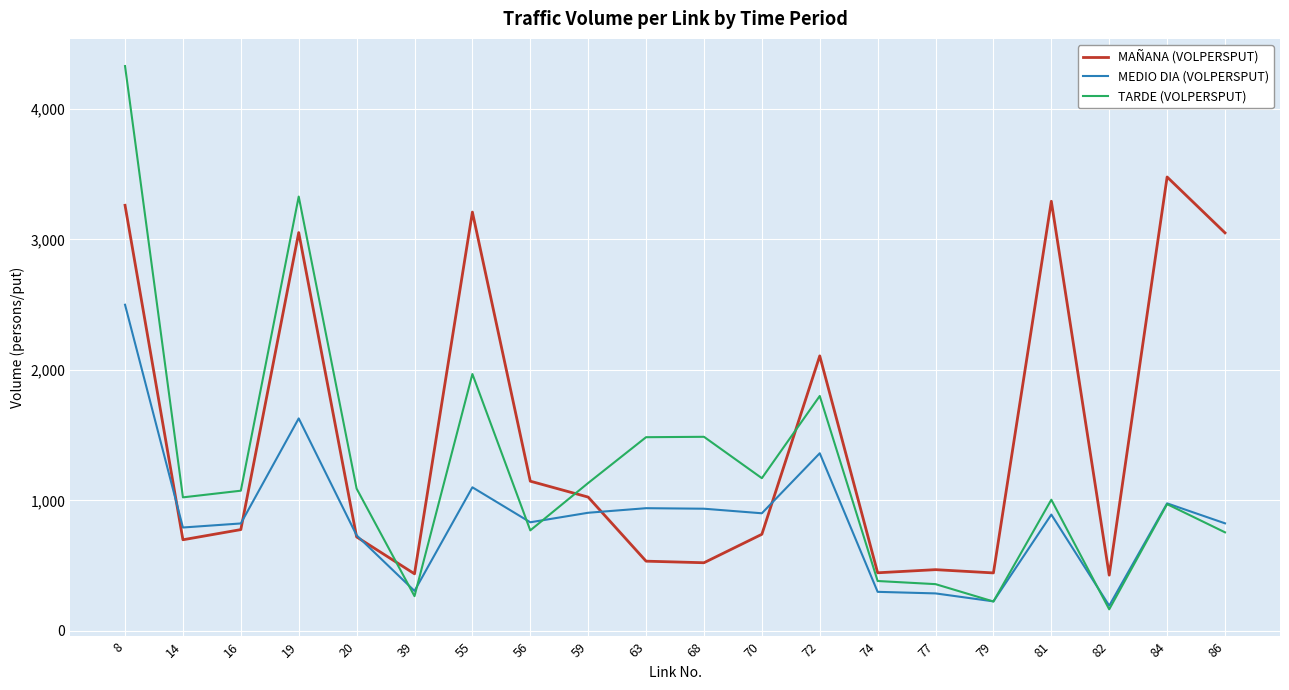

What is the difference between the maximum and minimum values in the MEDIO DIA (VOLPERSPUT) series?

2306